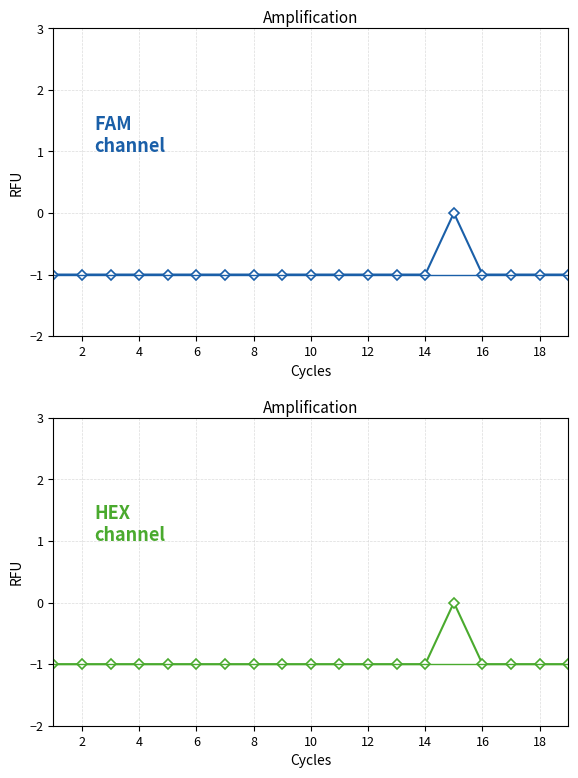

What is the total value across all series at 12?

-2